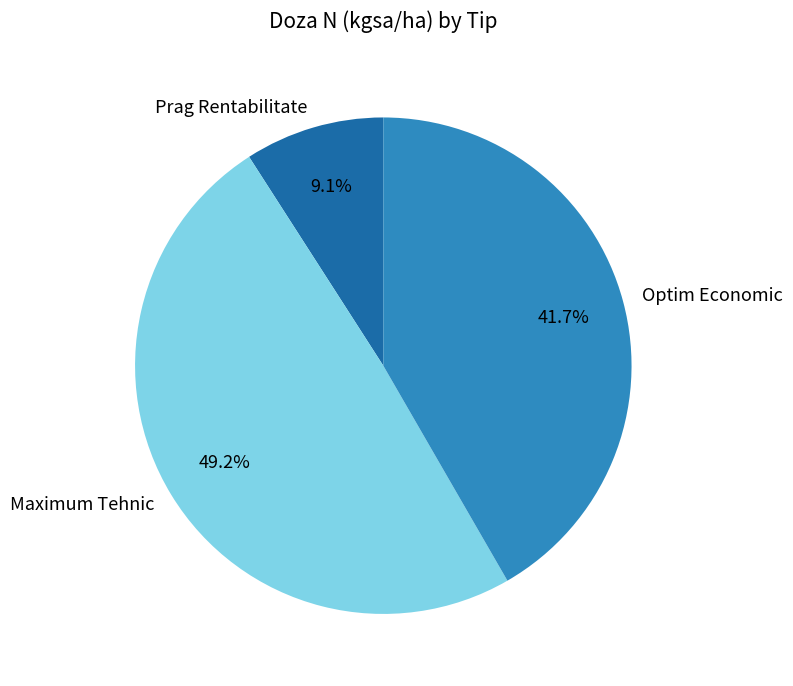

Which slice is the largest?

Maximum Tehnic